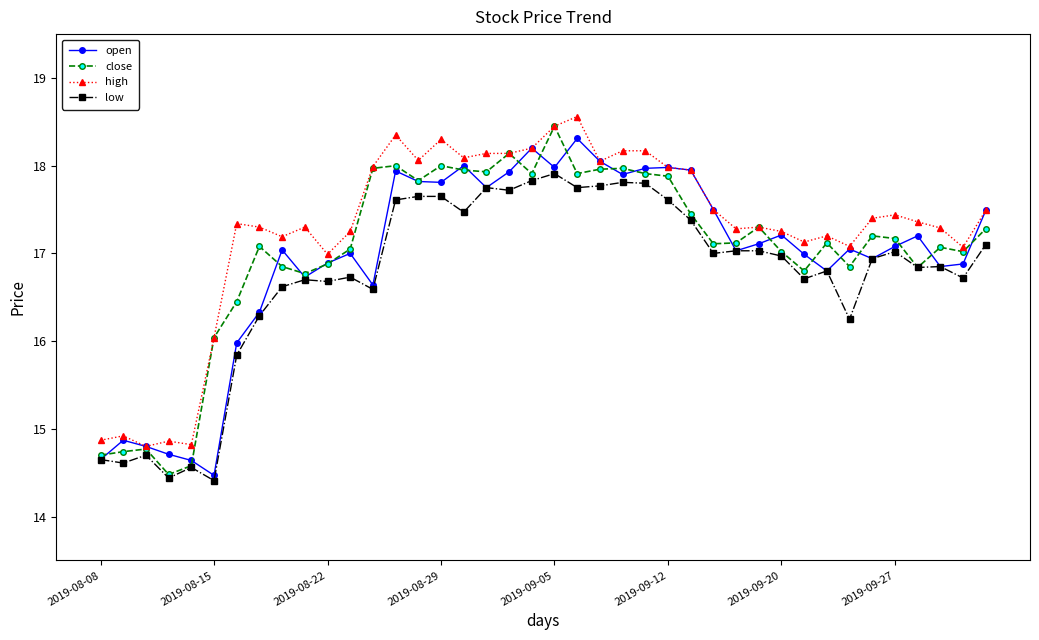

What is the value of the close point at the 33rd from the left?

17.1